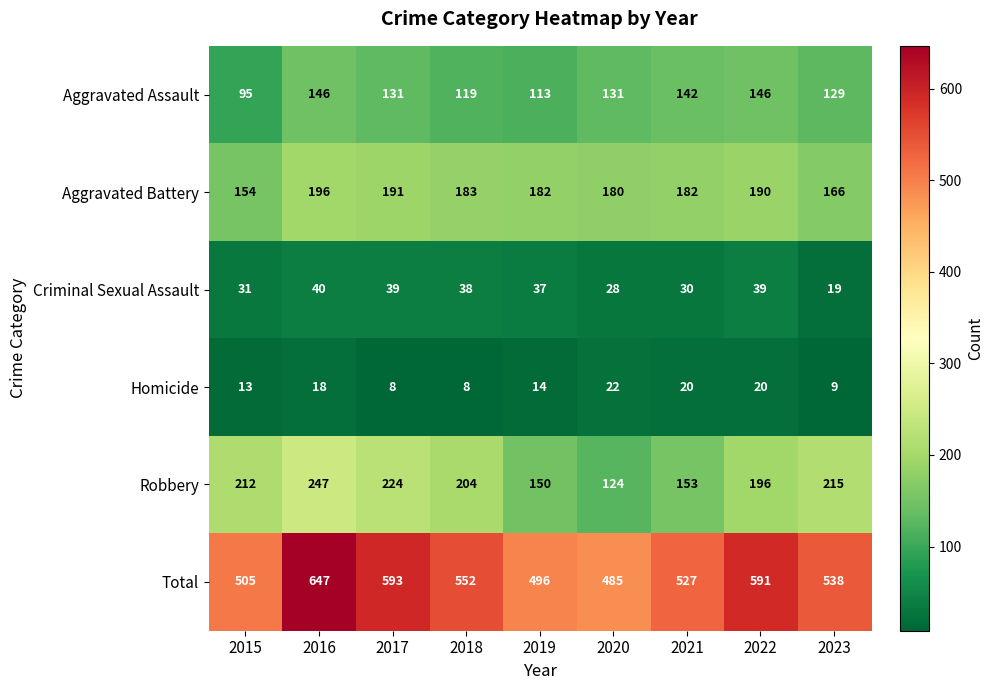

What is the spread (max minus min) of values at 2018?

544